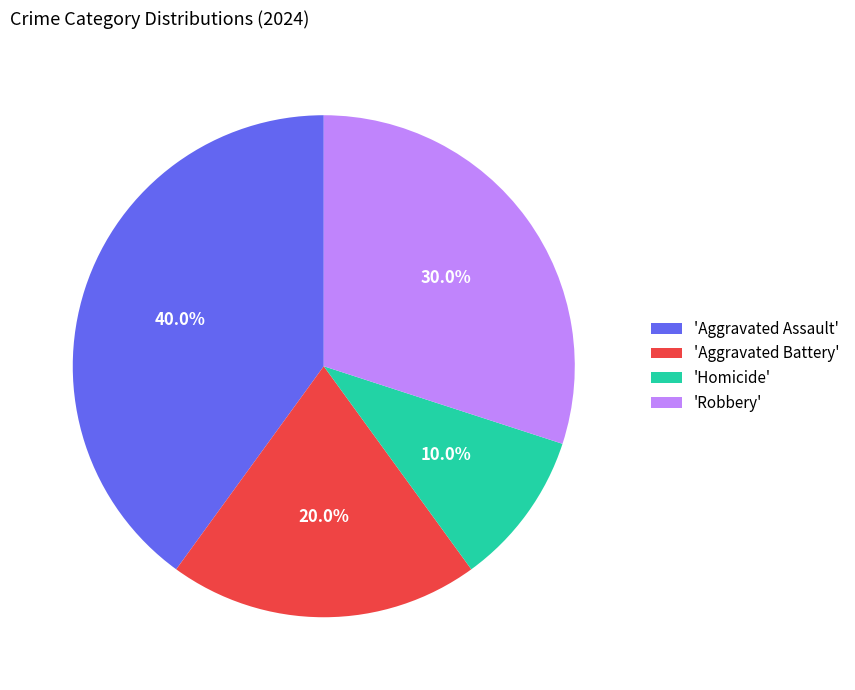

Approximately how many times larger is the value at 'Homicide' compared to 'Robbery'?

0.3